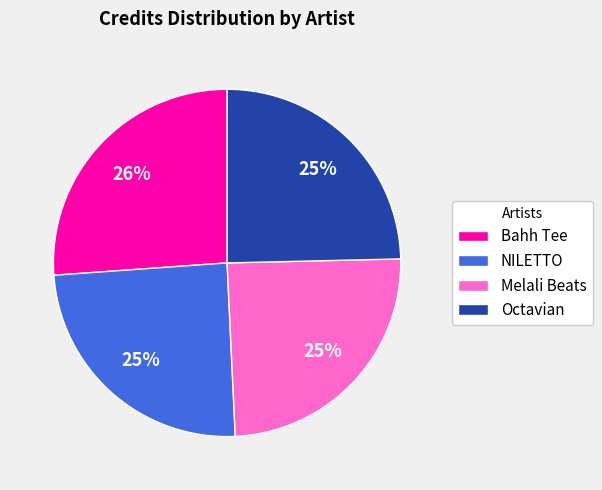

Count the number of slices in the pie.

4